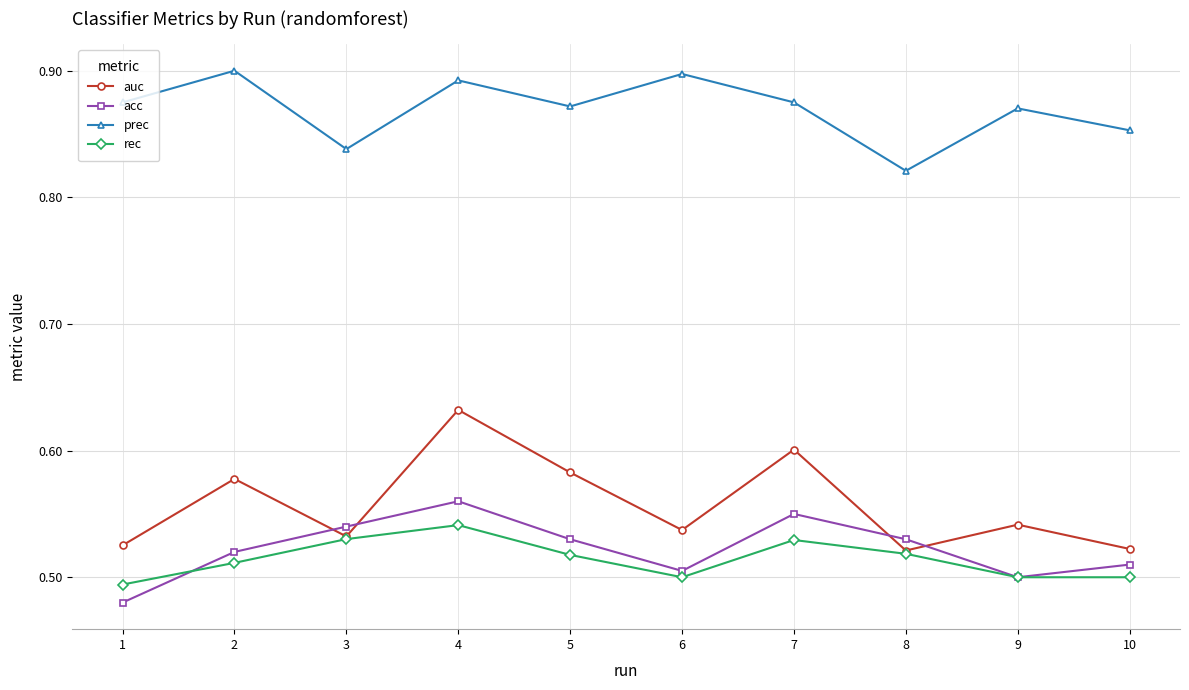

Count the acc values in the range 0 to 1.

10